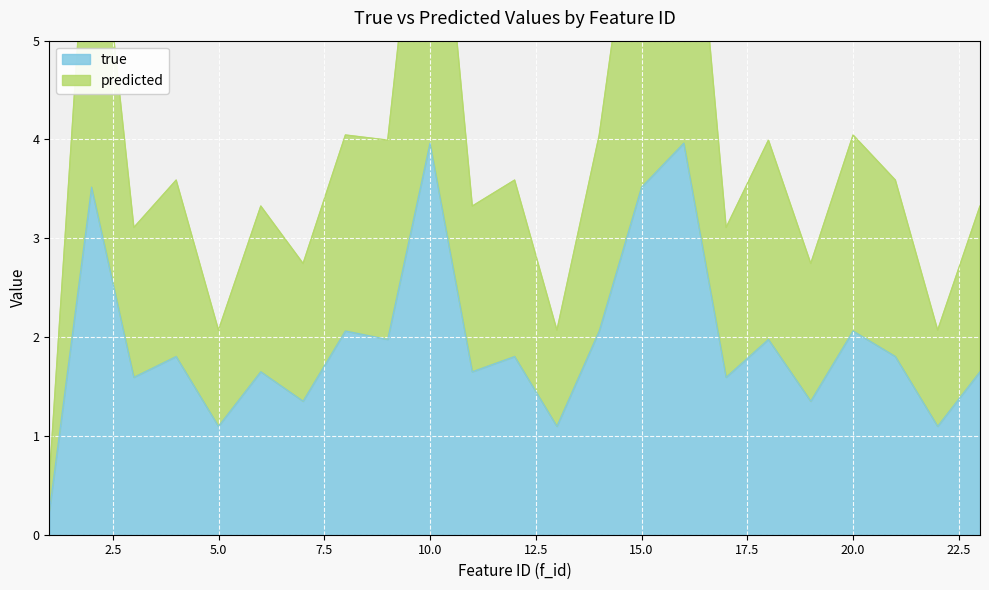

What is the difference between the true values at 14 and 16?

1.9